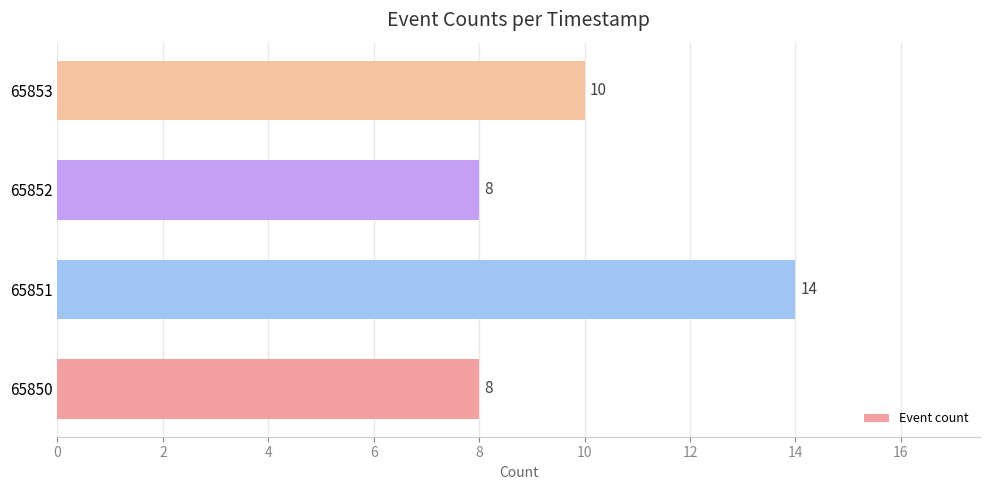

What is the sum of the values at 65852 and 65853?

18